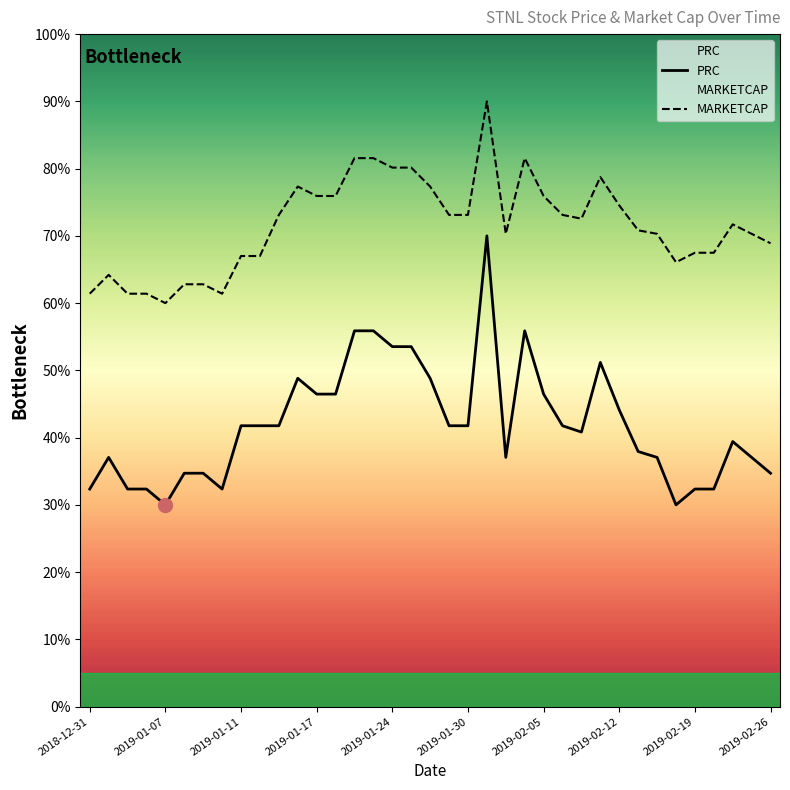

At which category is the sum across all series the highest?

21